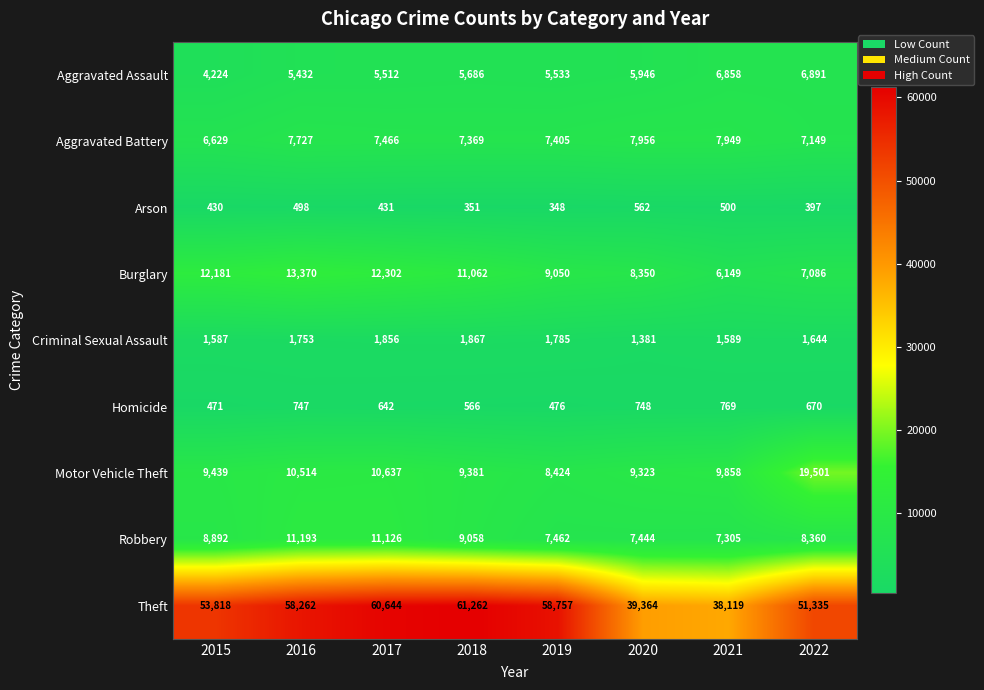

At 2020, list the series in order from largest to smallest.

Theft, Motor Vehicle Theft, Burglary, Aggravated Battery, Robbery, Aggravated Assault, Criminal Sexual Assault, Homicide, Arson